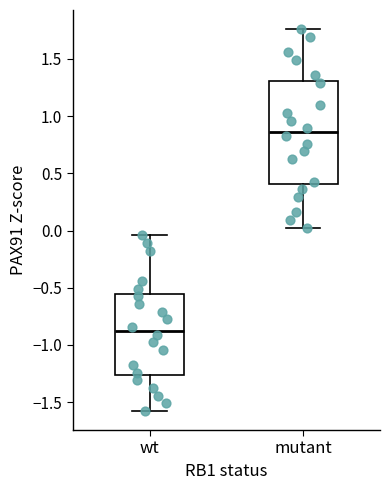

Reading left to right, read every box against the y-axis: the position of its median line, the range the box covers, and the ends of its whiskers. The values are not printed on the chart, so give them approximately, as read against the axis.

wt: median -0.90, box -1.25 to -0.55, whiskers -1.60 to -0.05
mutant: median 0.85, box 0.40 to 1.30, whiskers 0.05 to 1.75